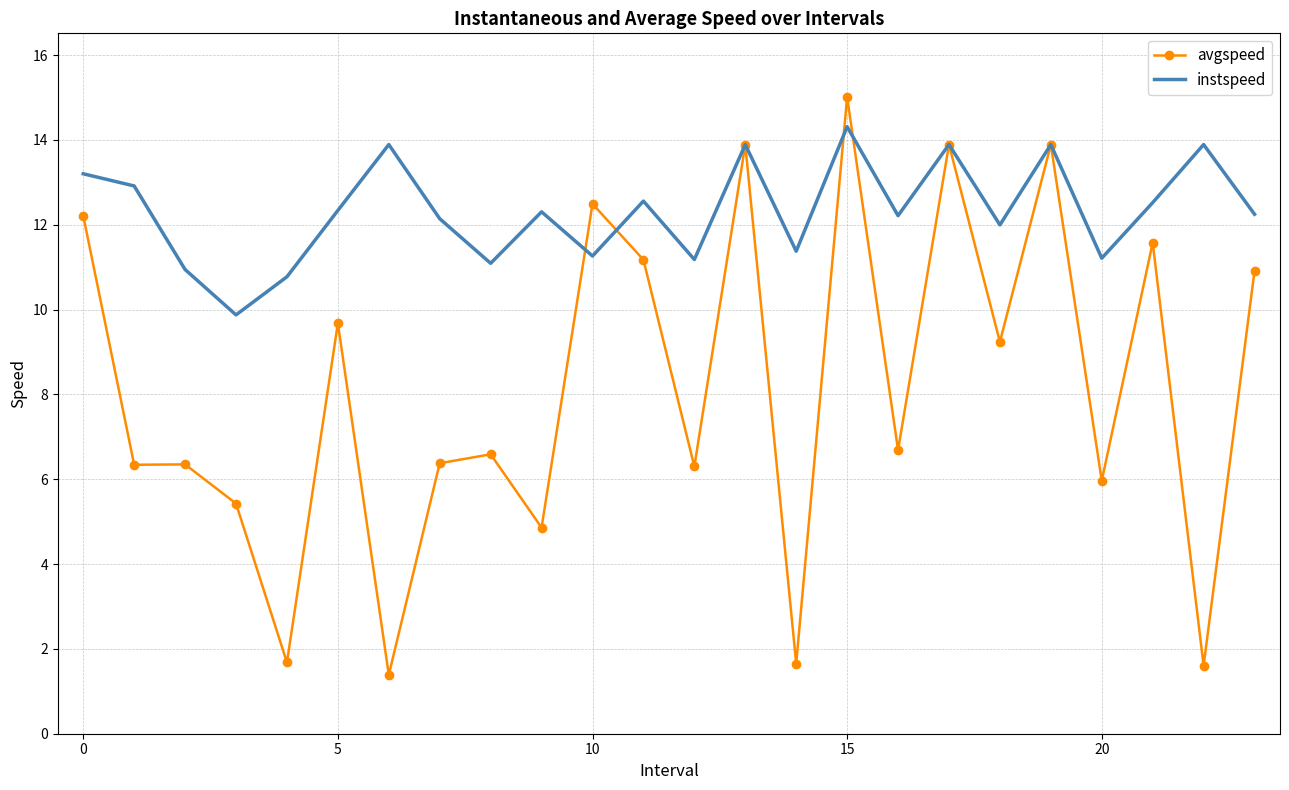

True or false: avgspeed and instspeed intersect in this chart.

True